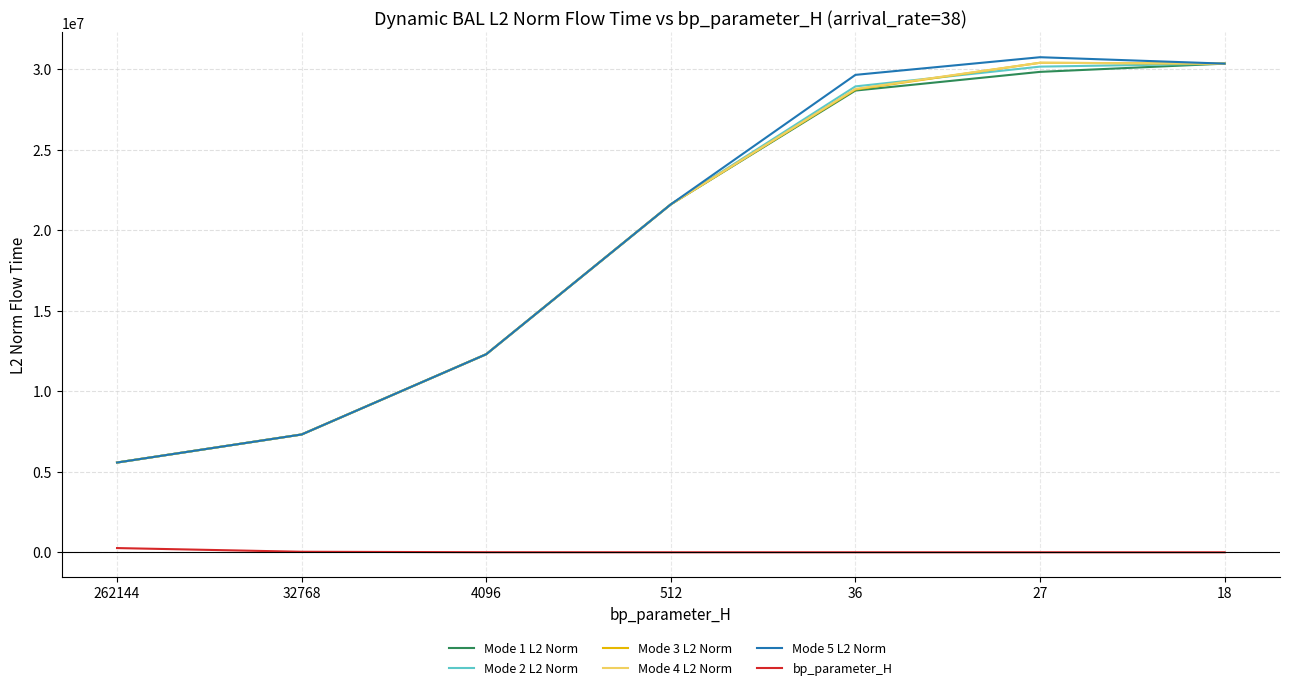

At how many categories does at least one series exceed 12719492?

4